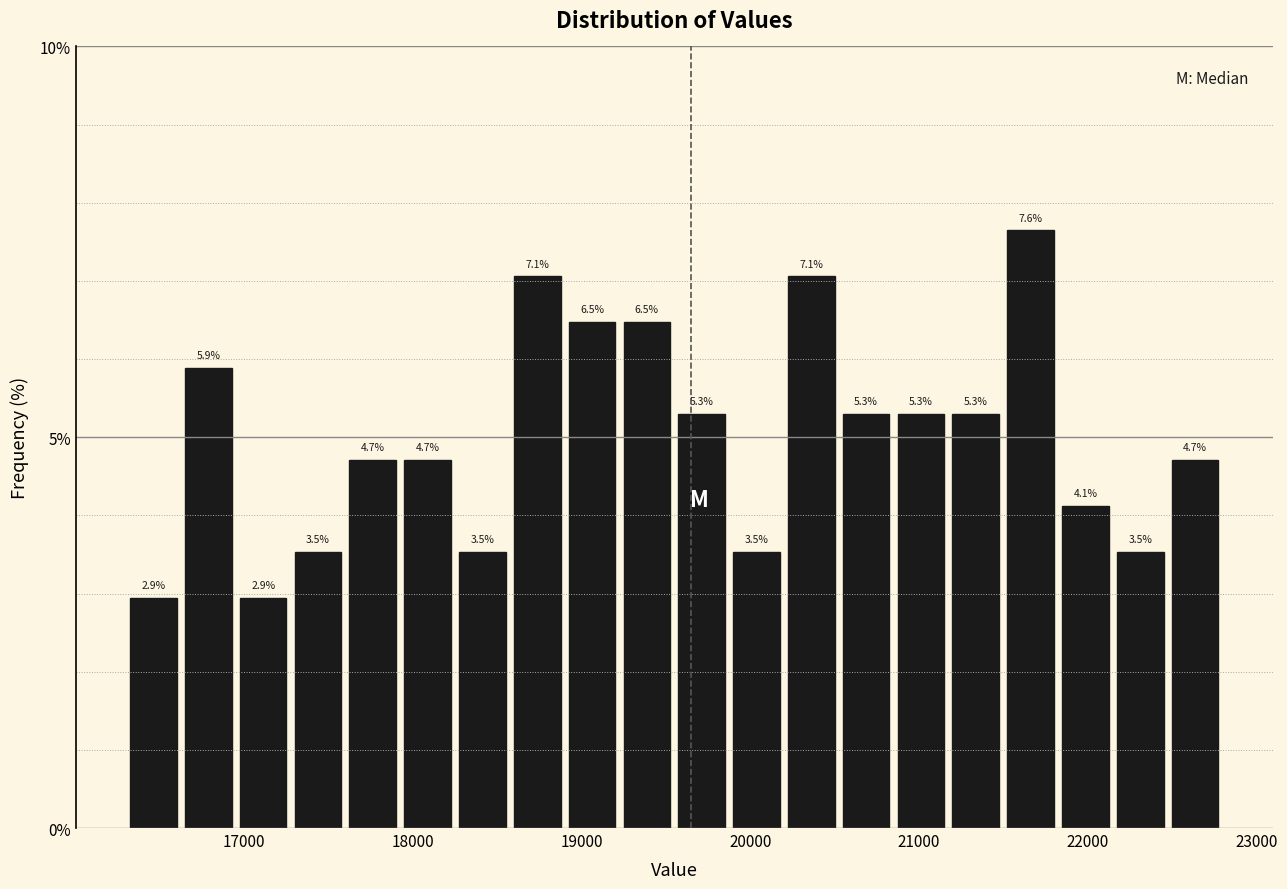

Read against the x-axis, roughly where is the centre of the tallest bar?

21700